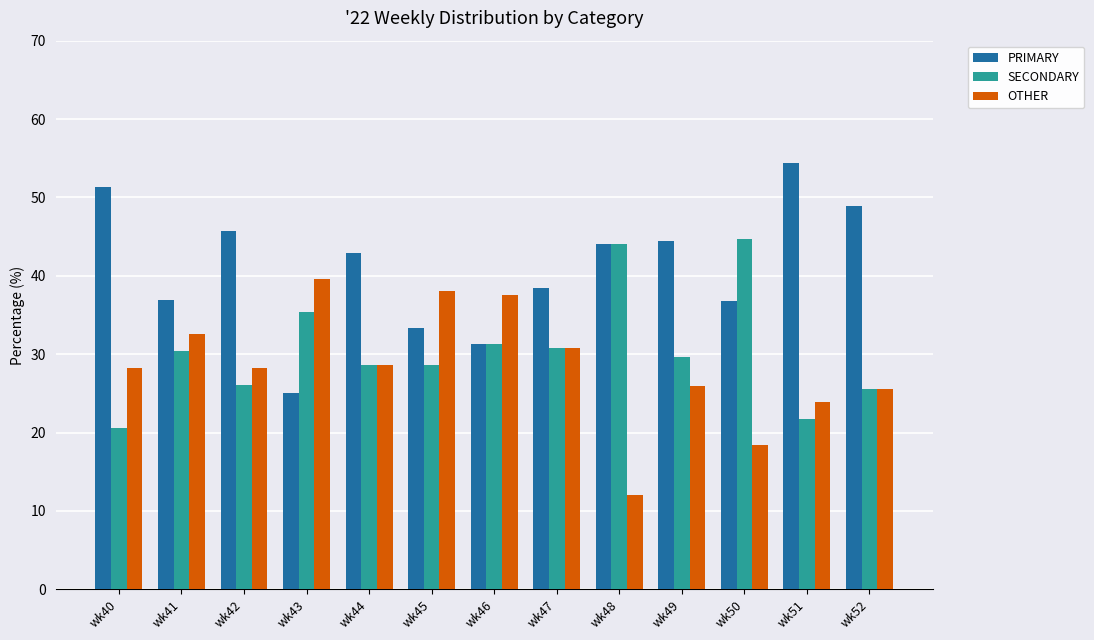

What is the average value of the SECONDARY series?

30.6